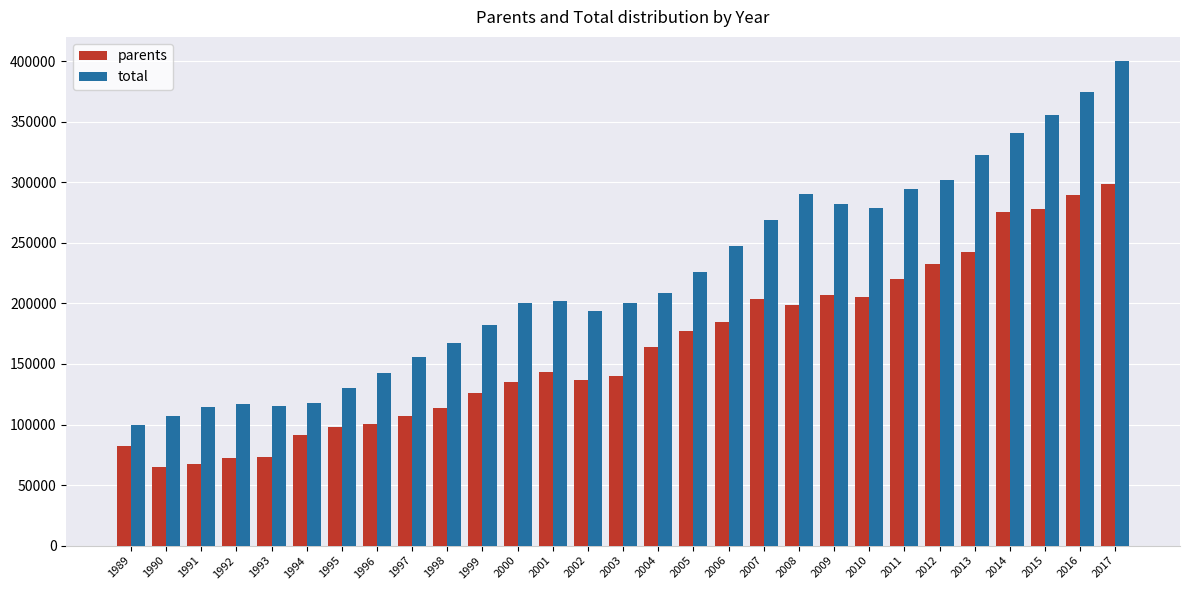

What are all the series names shown in the legend?

parents, total